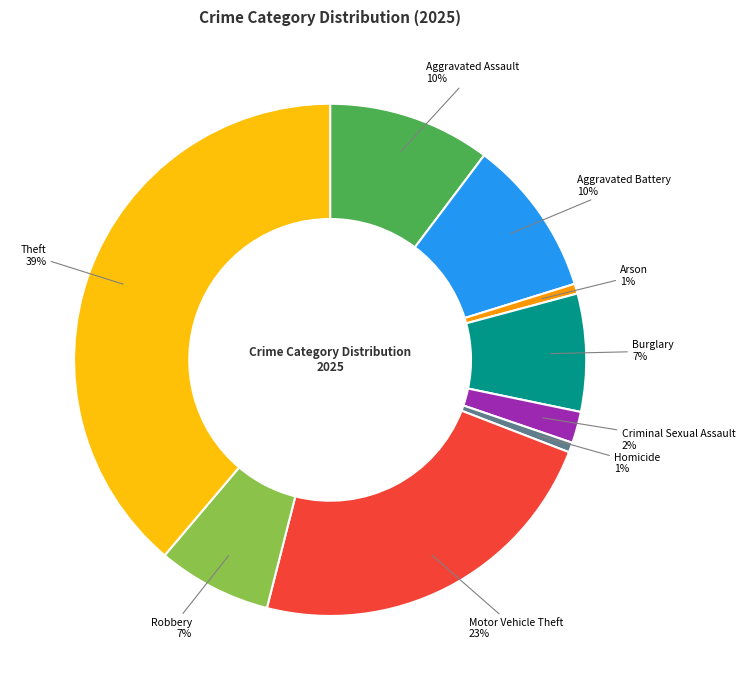

How many slices are in this pie chart?

9